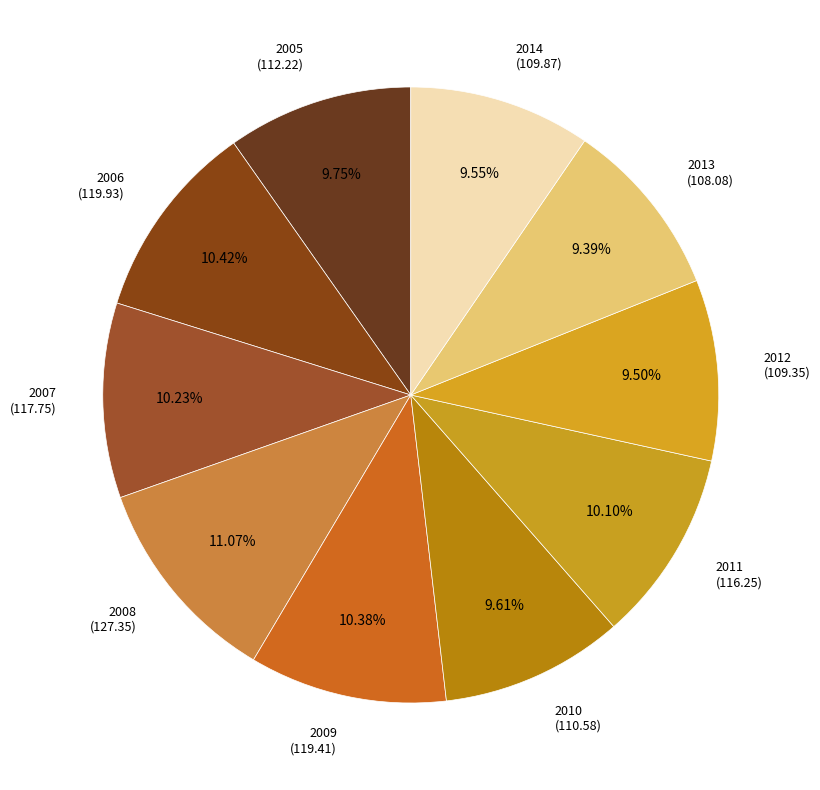

The 2010 slice represents 4% of the pie. True or false?

False